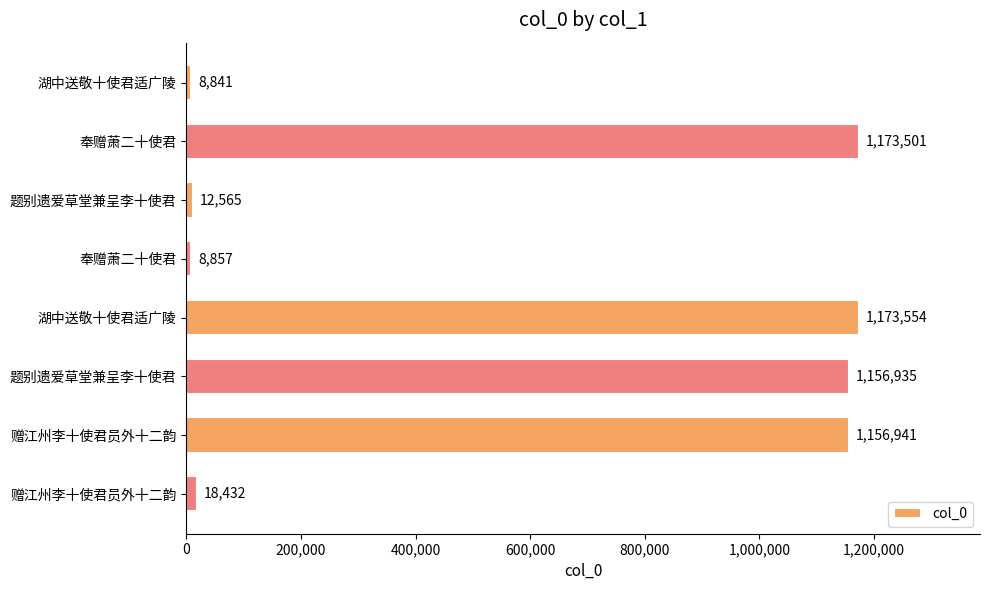

Does the chart contain stacked bars?

No